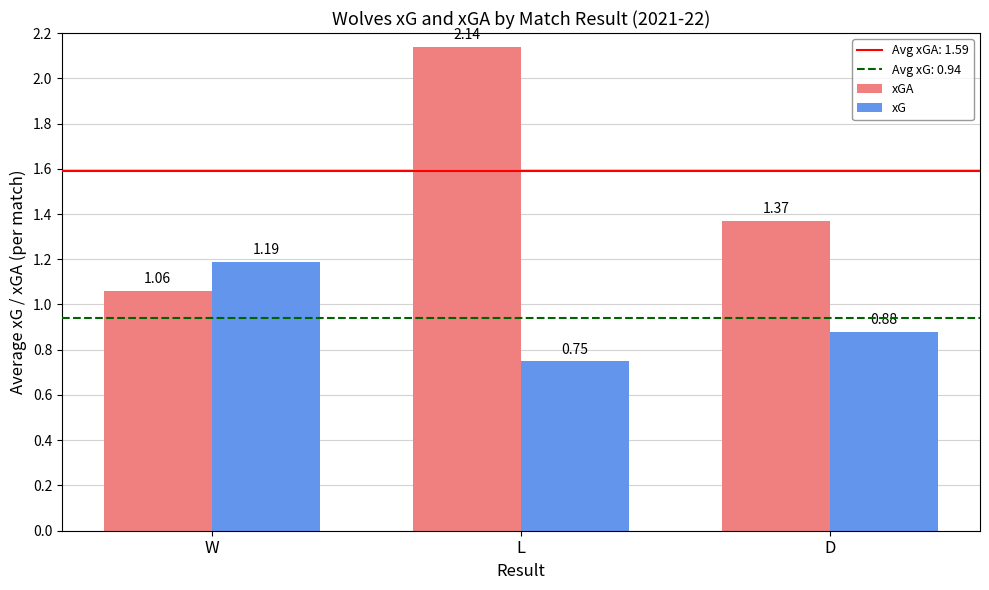

At how many categories does at least one series exceed 1?

3